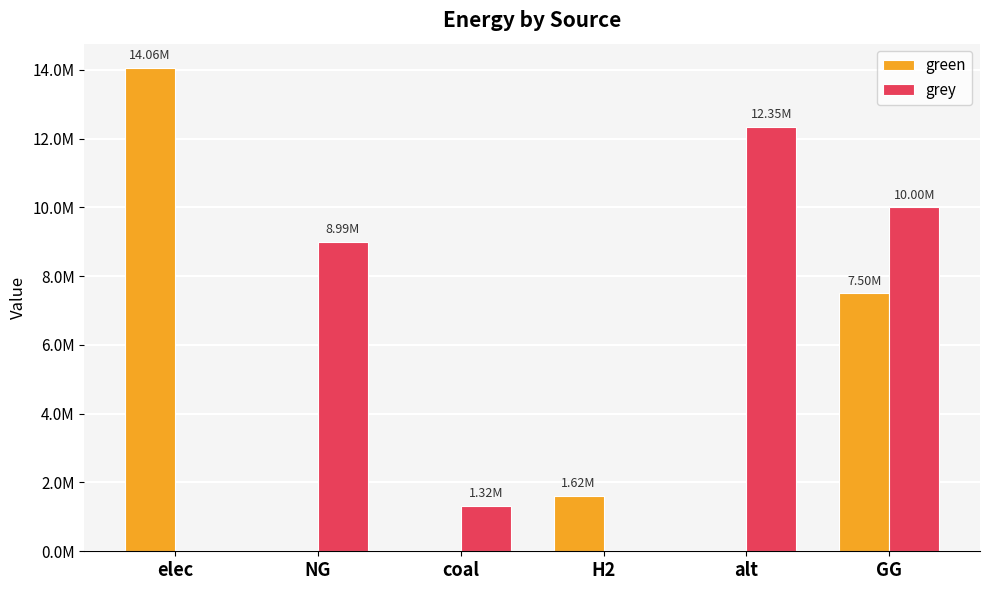

Which series has the largest total across all categories?

grey